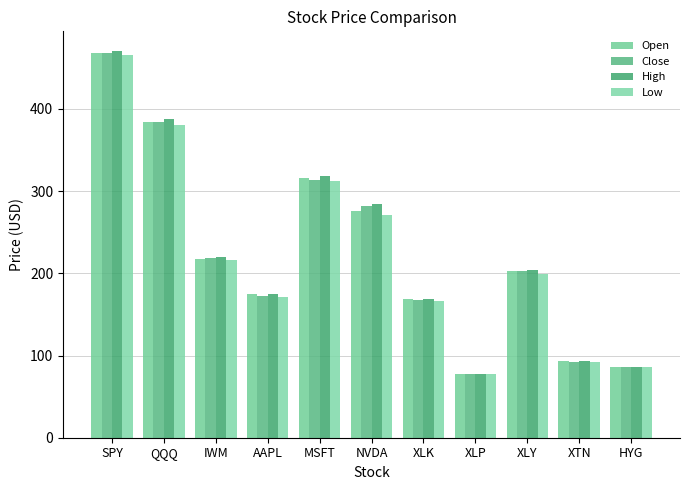

What is the sum of all High values?

2488.2